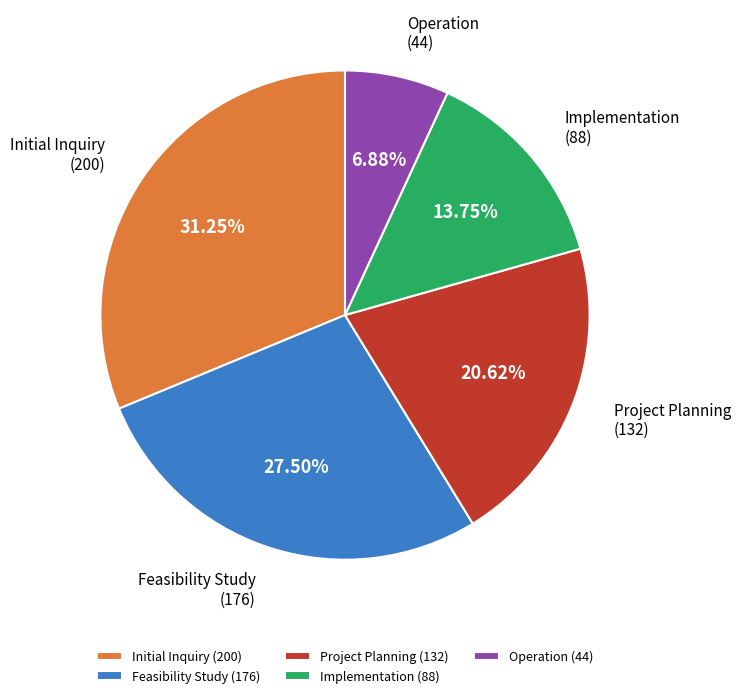

Is there any slice that represents more than half of the pie?

No